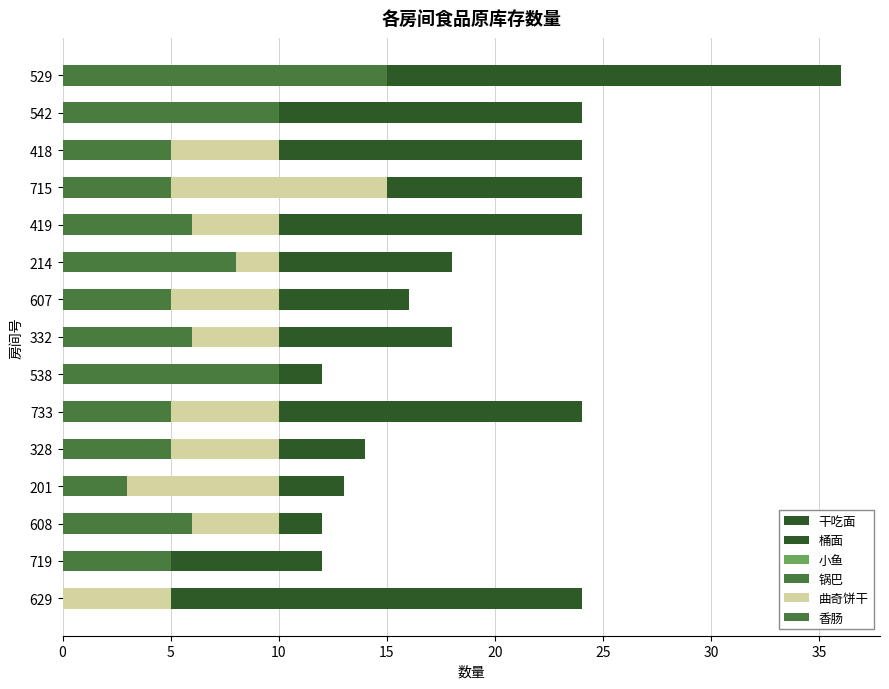

What is the value of the 香肠 bar at the 14th from the left?

10